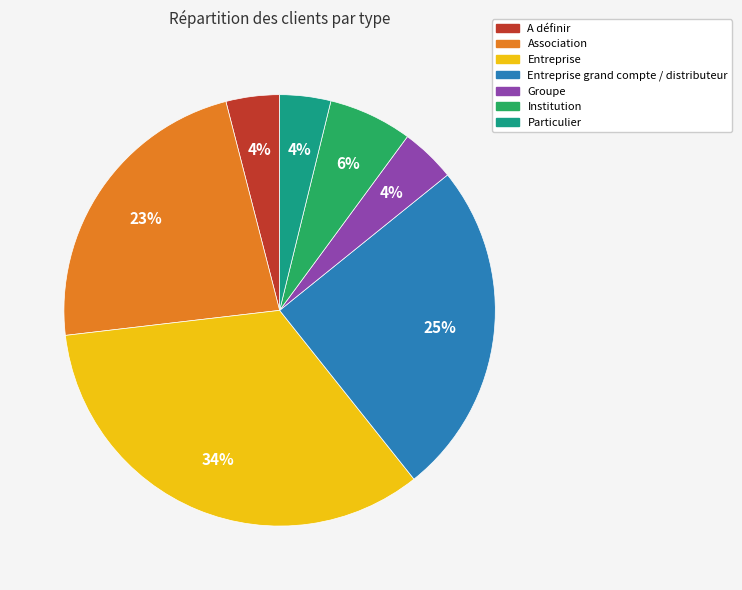

To the nearest percent, what is the average slice percentage?

14%